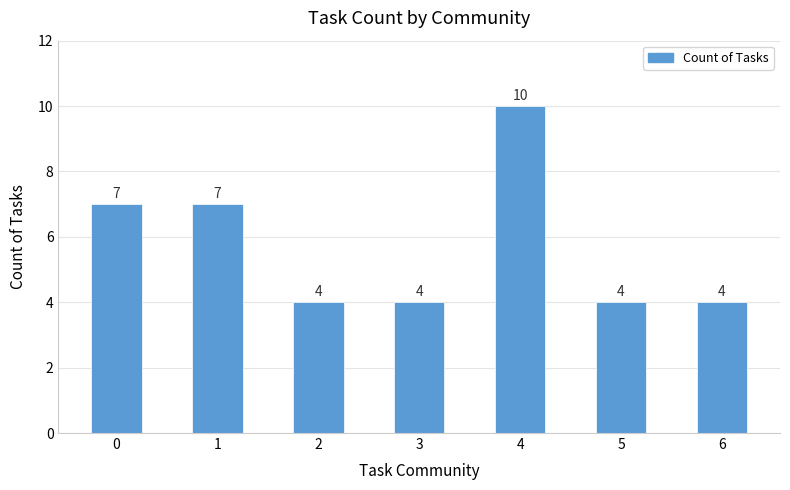

Approximately how many times larger is the value at 4 compared to 0?

1.4